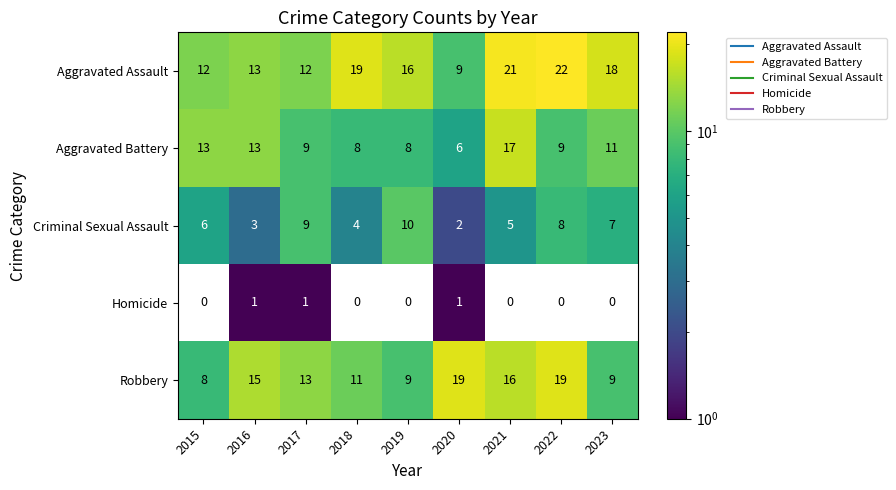

What is the greatest value displayed?

22